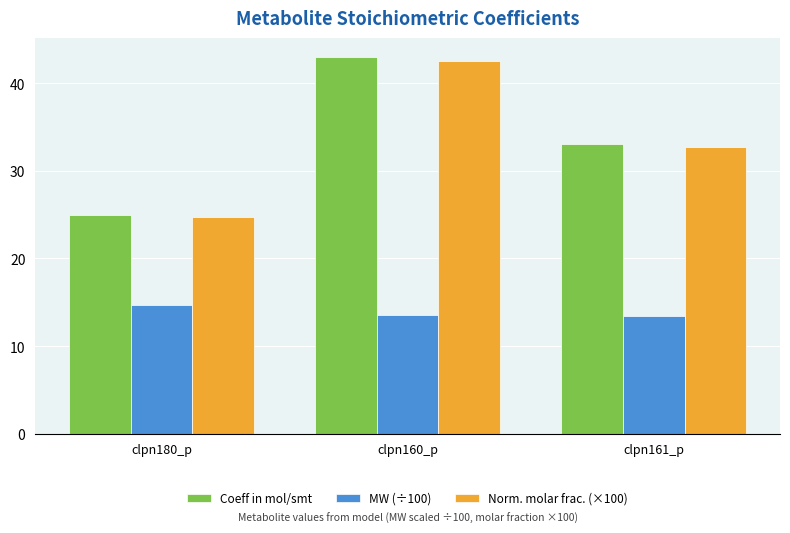

List the series in order of their peak value, lowest first.

MW (÷100), Norm. molar frac. (×100), Coeff in mol/smt